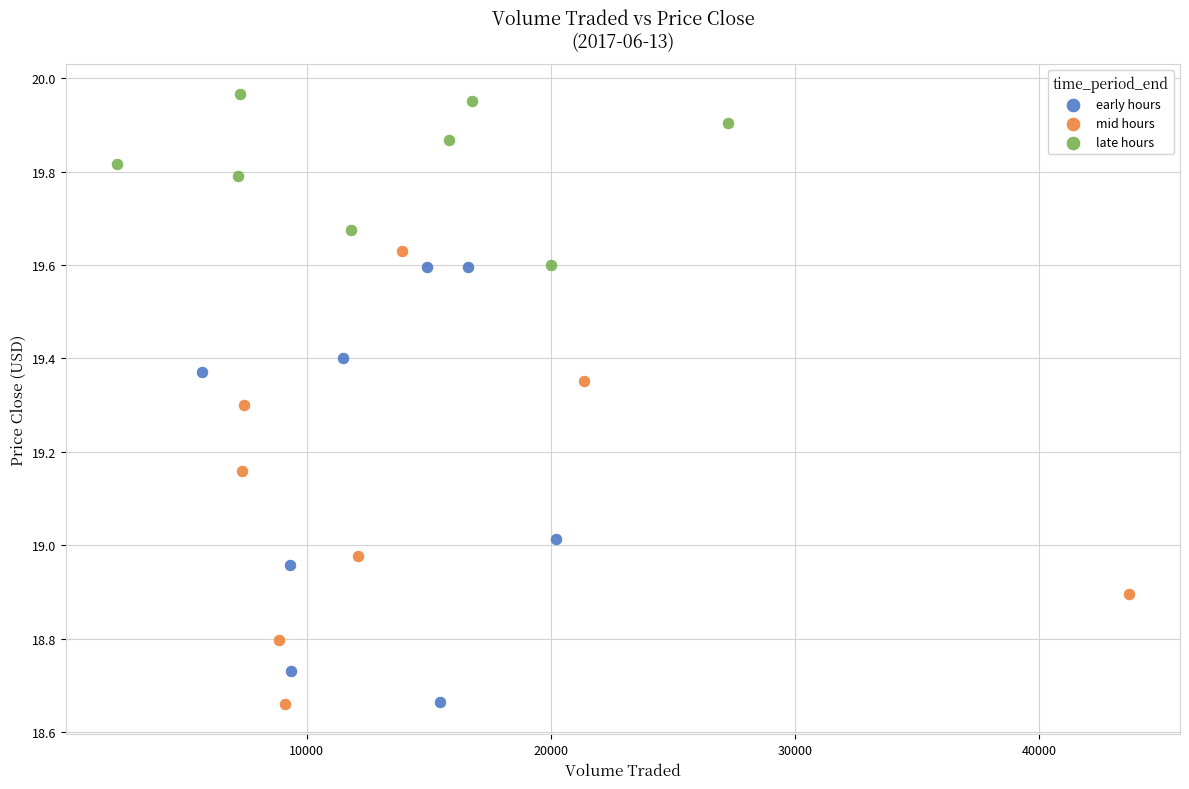

What are all the series names shown in the legend?

early hours, mid hours, late hours